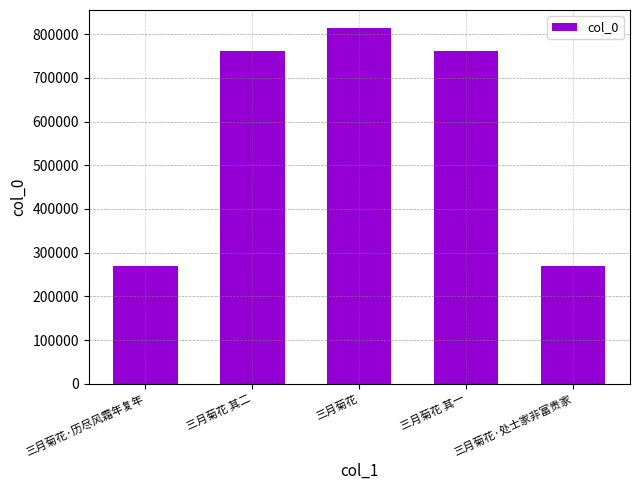

What is the sum of the values at 三月菊花·历尽风霜年复年 and 三月菊花?

1084081